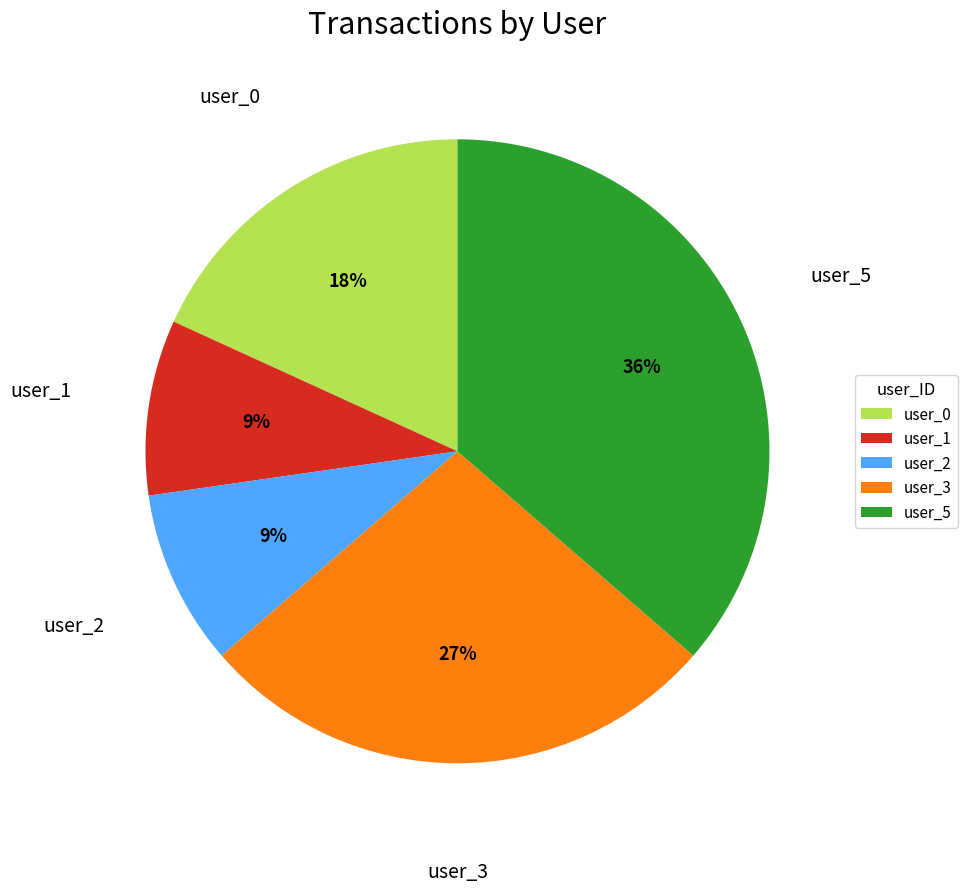

Approximately how many times larger is the value at user_0 compared to user_3?

0.7